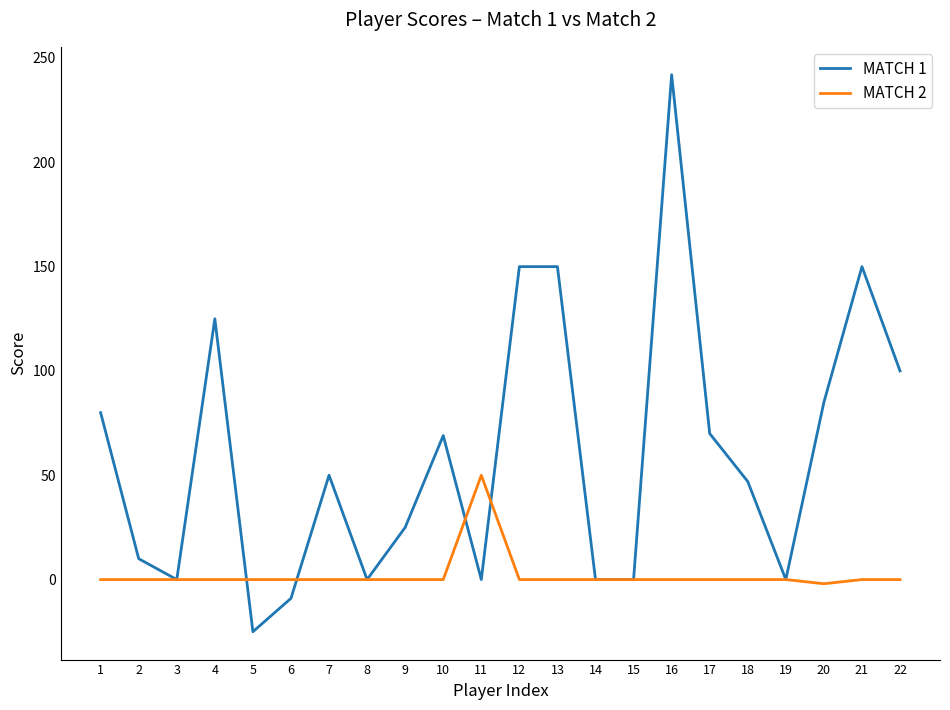

What is the difference between the maximum and second lowest values in the MATCH 1 series?

251